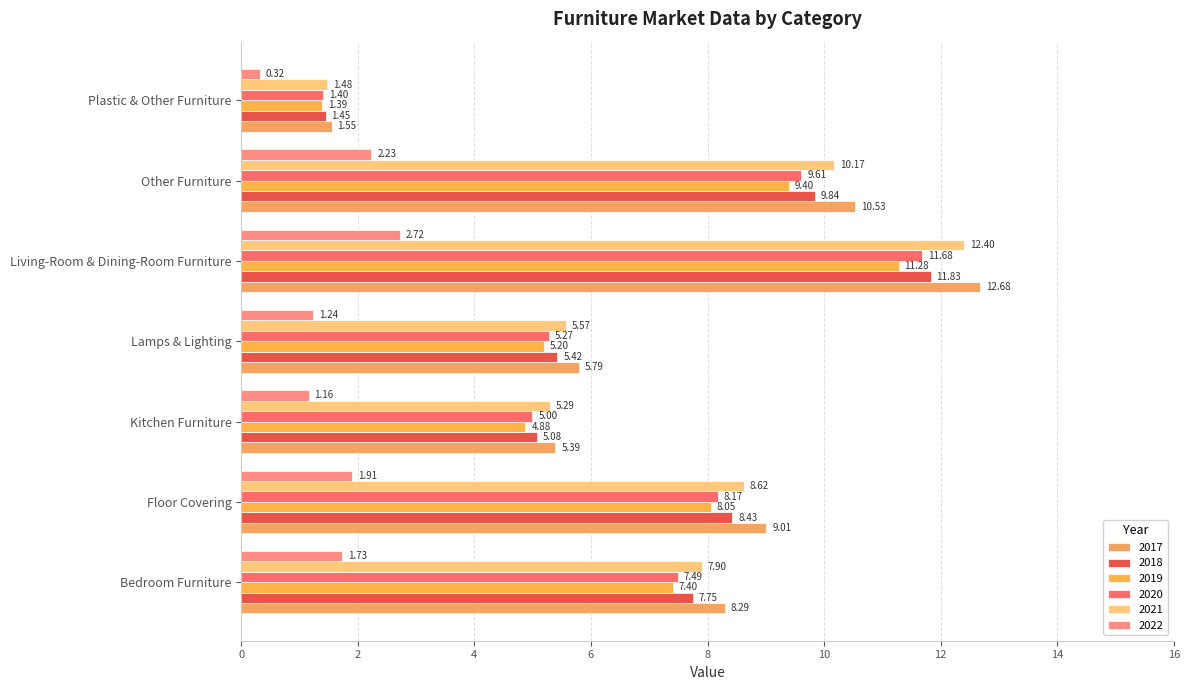

What is the average value of the 2019 series?

6.8